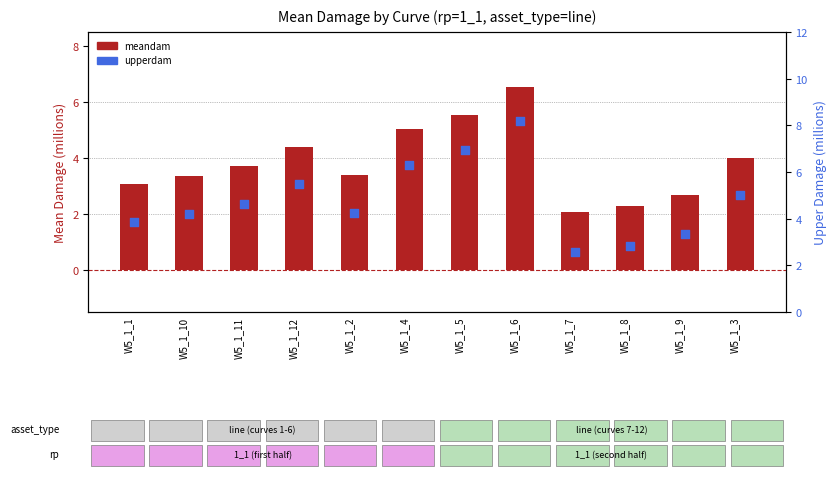

At which category is the sum across all series the highest?

W5_1_6